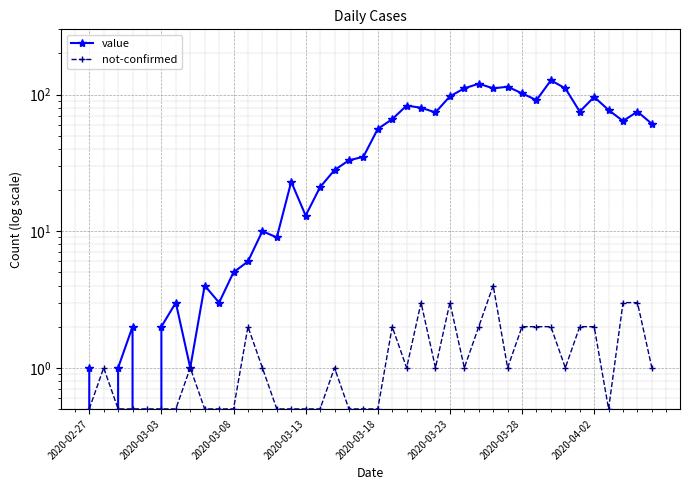

How many lines are shown in the chart?

2